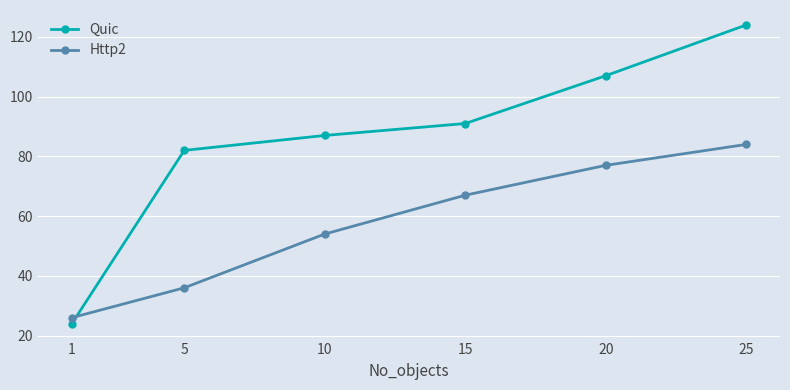

Is it true that Http2 equals 82 at 10?

False